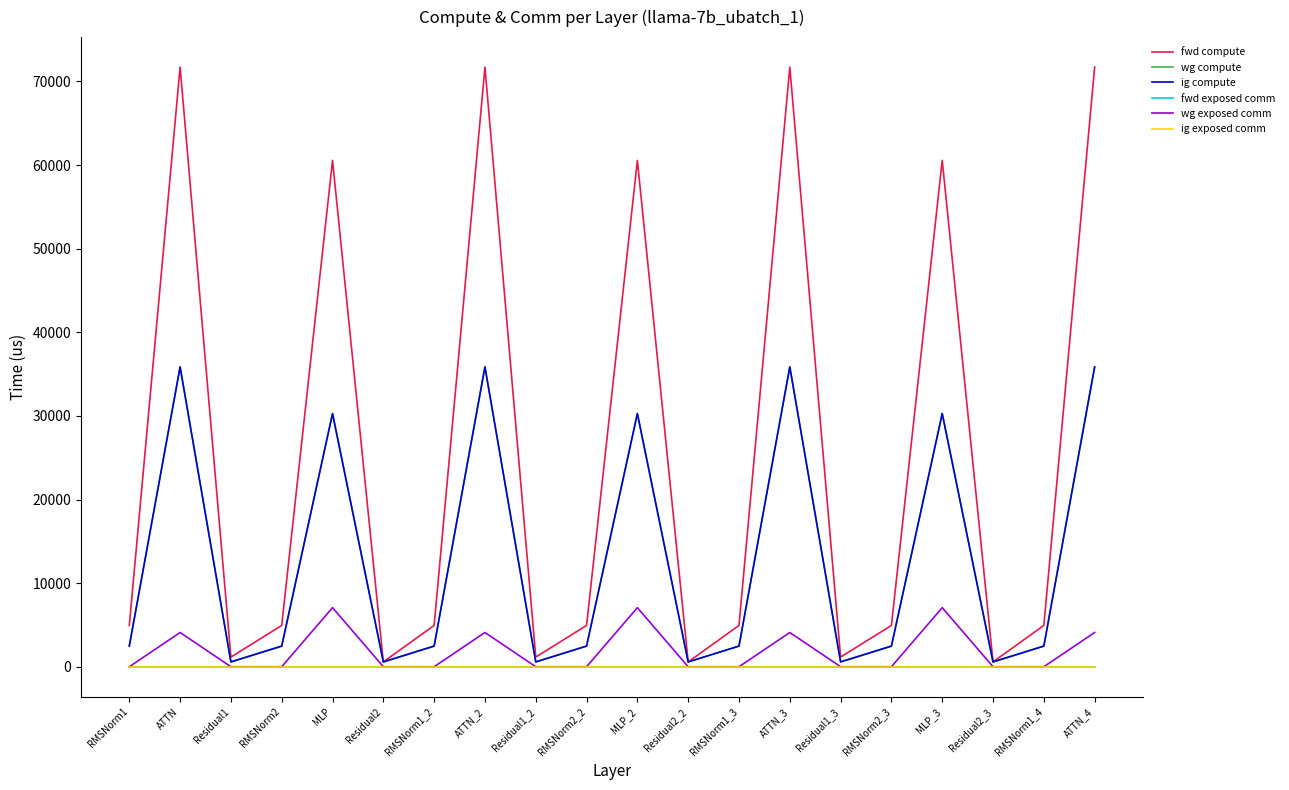

At how many categories does at least one series exceed 34794?

7